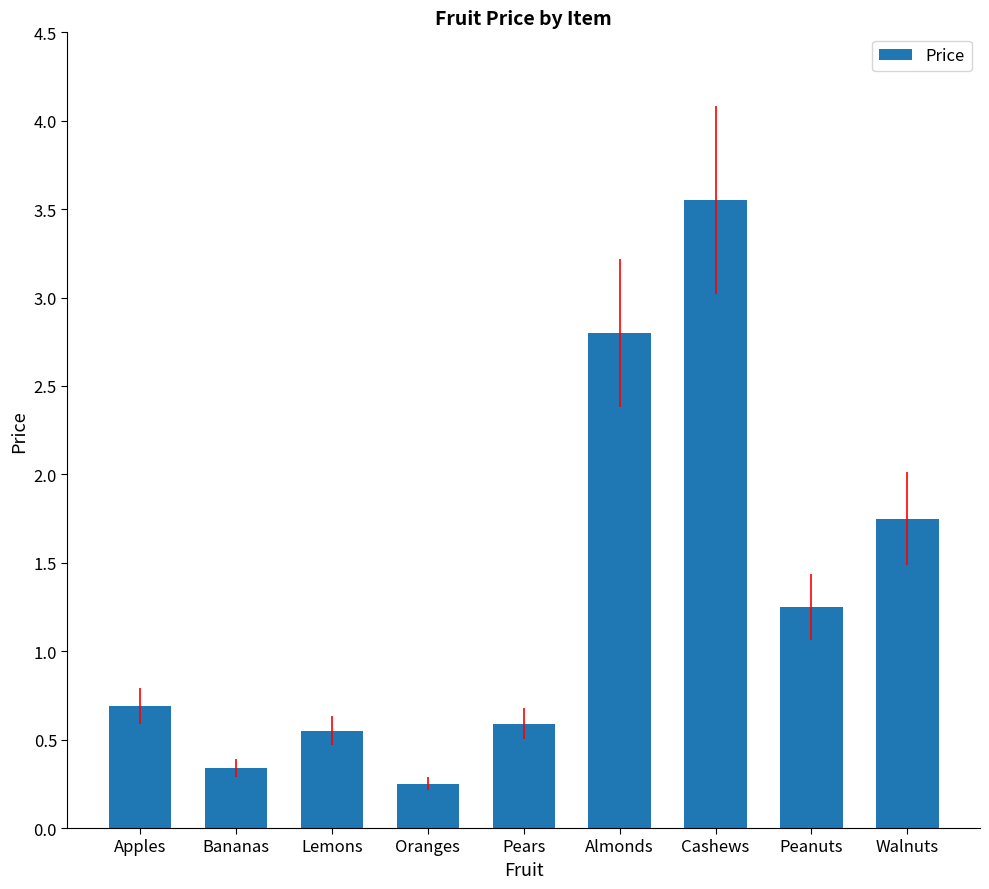

What value does the data have at Apples?

0.7